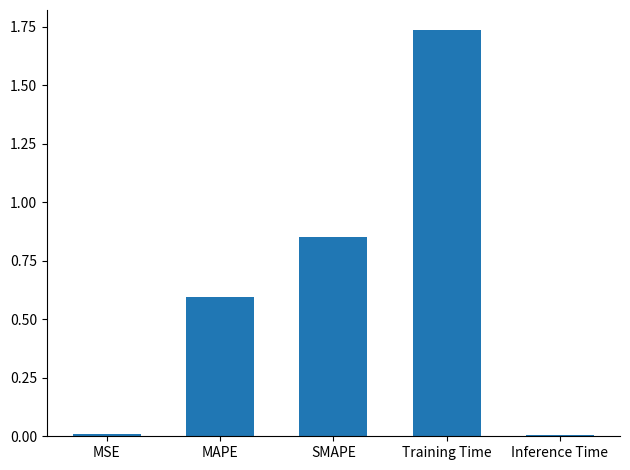

The chart shows a value of 0.9 at Training Time. True or false?

False